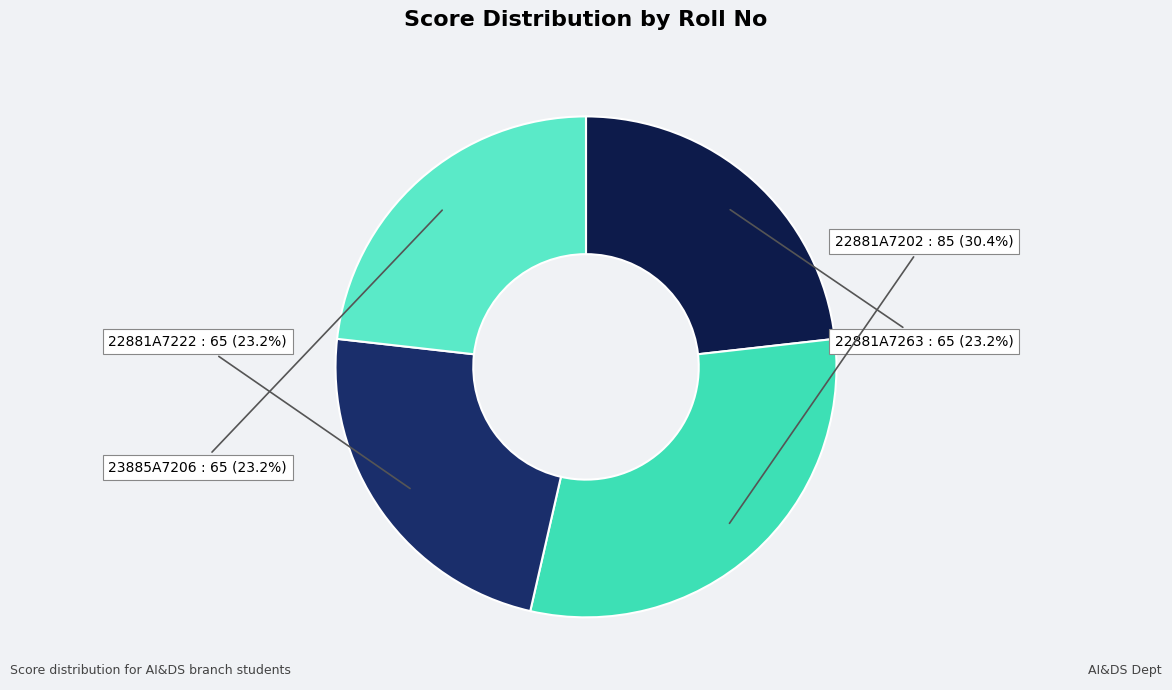

Which slice is the largest?

22881A7202